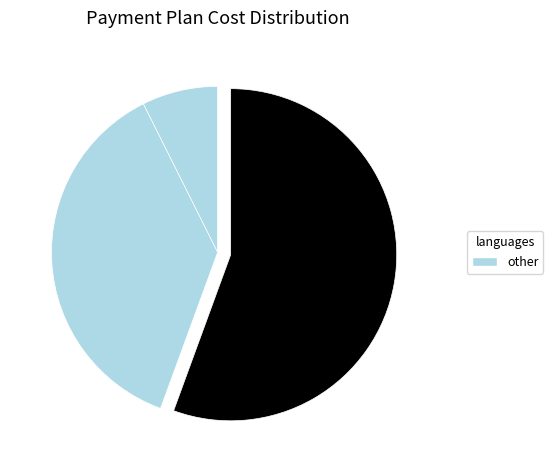

How many segments does this pie chart have?

3